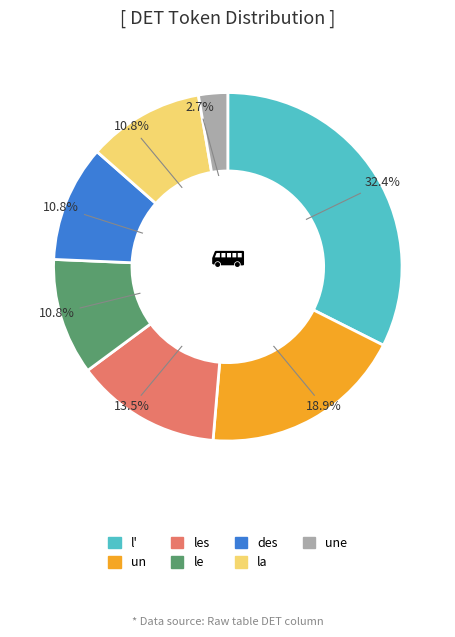

Is there any slice that represents more than half of the pie?

No